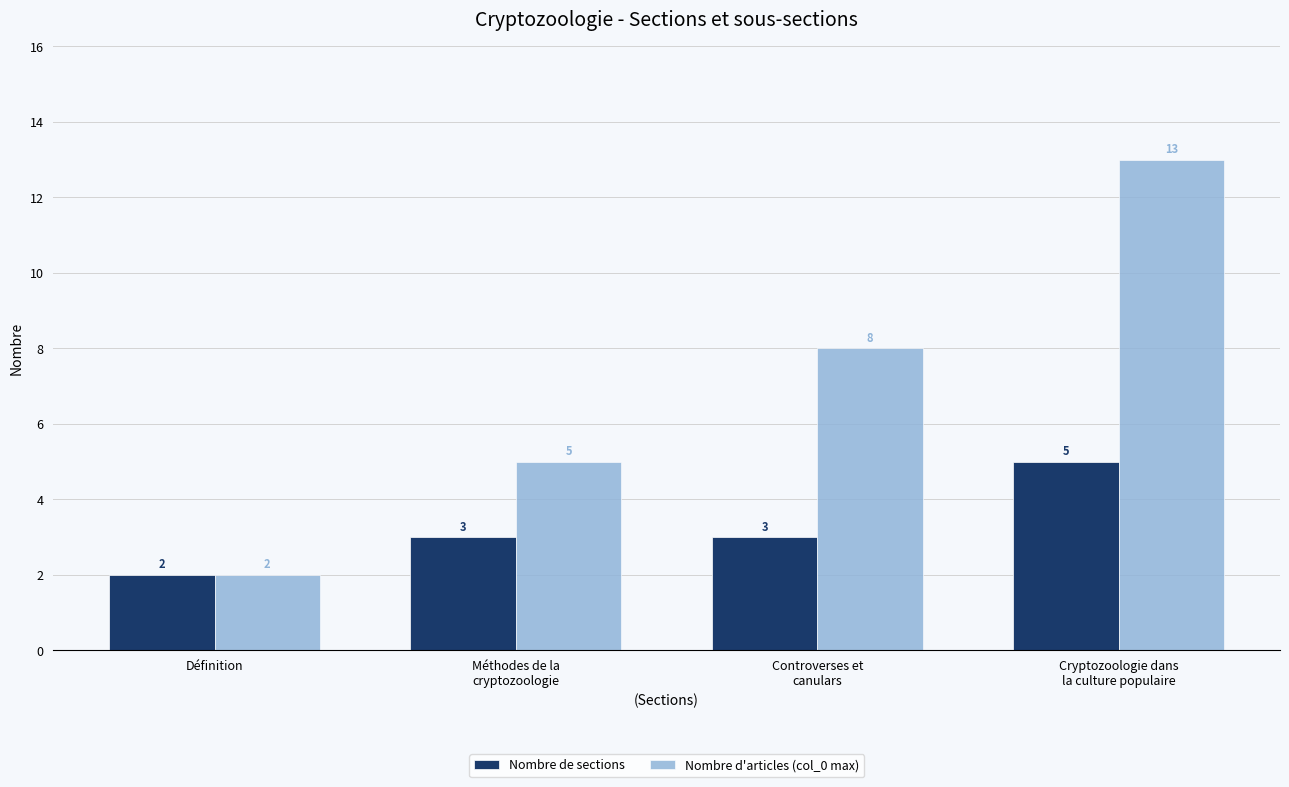

What is the value of the Nombre d'articles (col_0 max) bar at the 4th from the left?

13